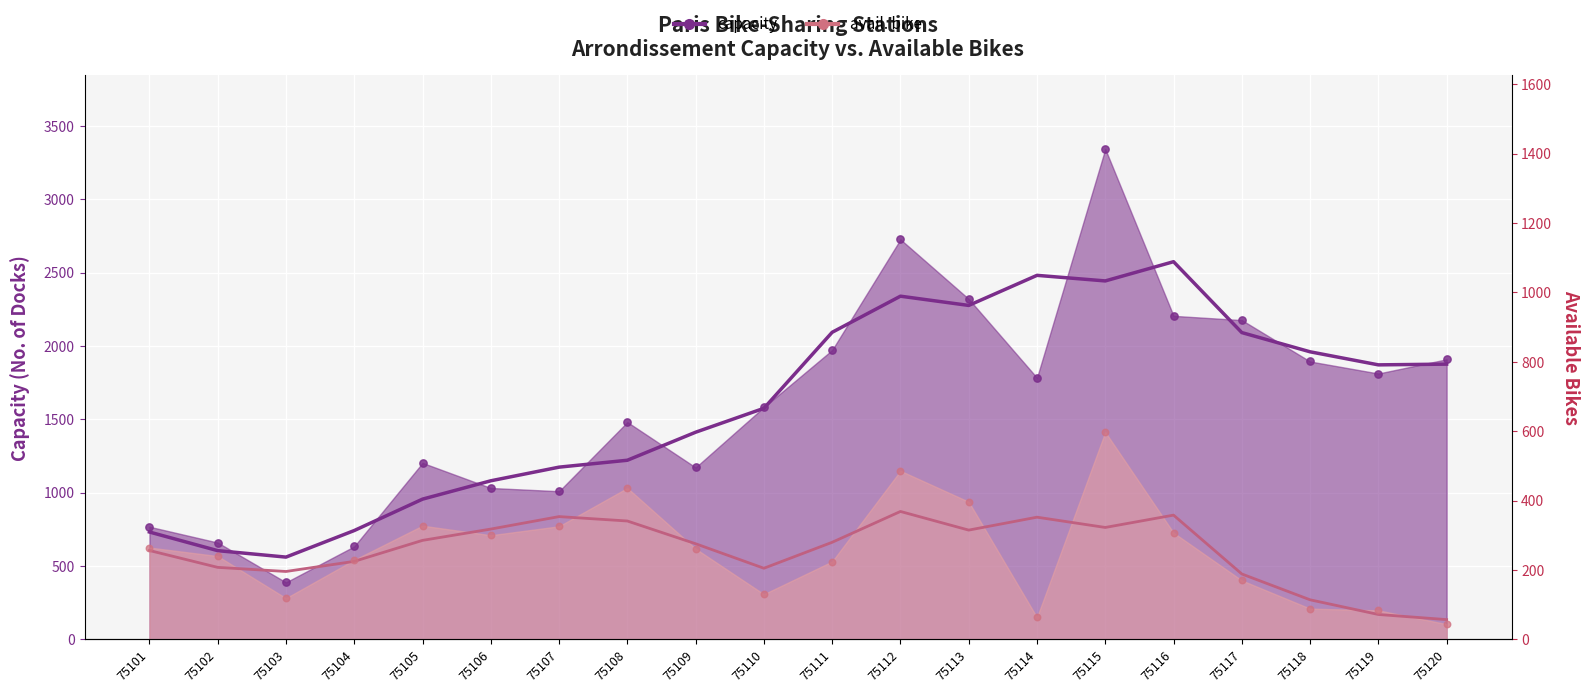

Which series reaches the maximum Y coordinate?

capacity